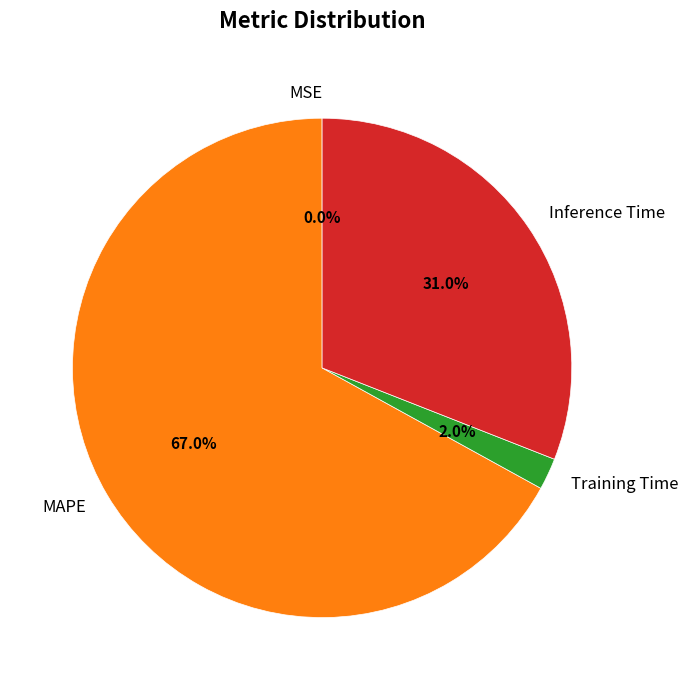

Approximately how many times larger is the value at Inference Time compared to MAPE?

0.5